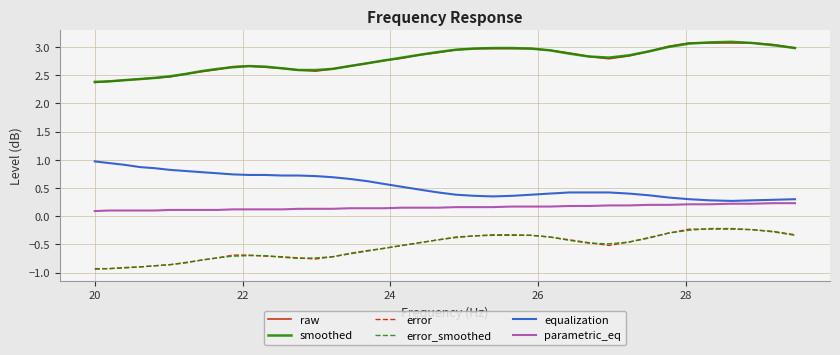

True or false: error_smoothed and parametric_eq intersect in this chart.

False